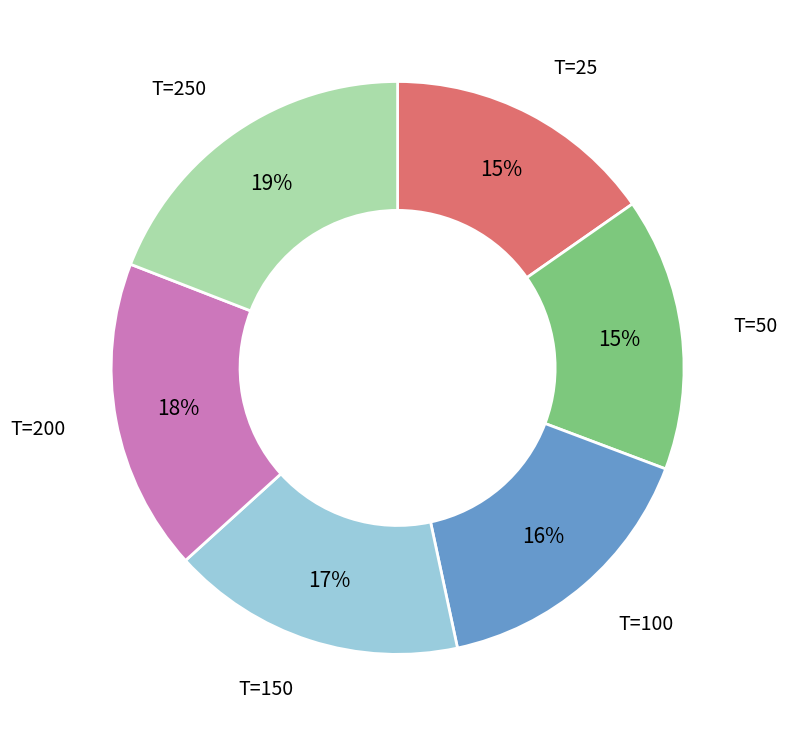

How many segments does this pie chart have?

6